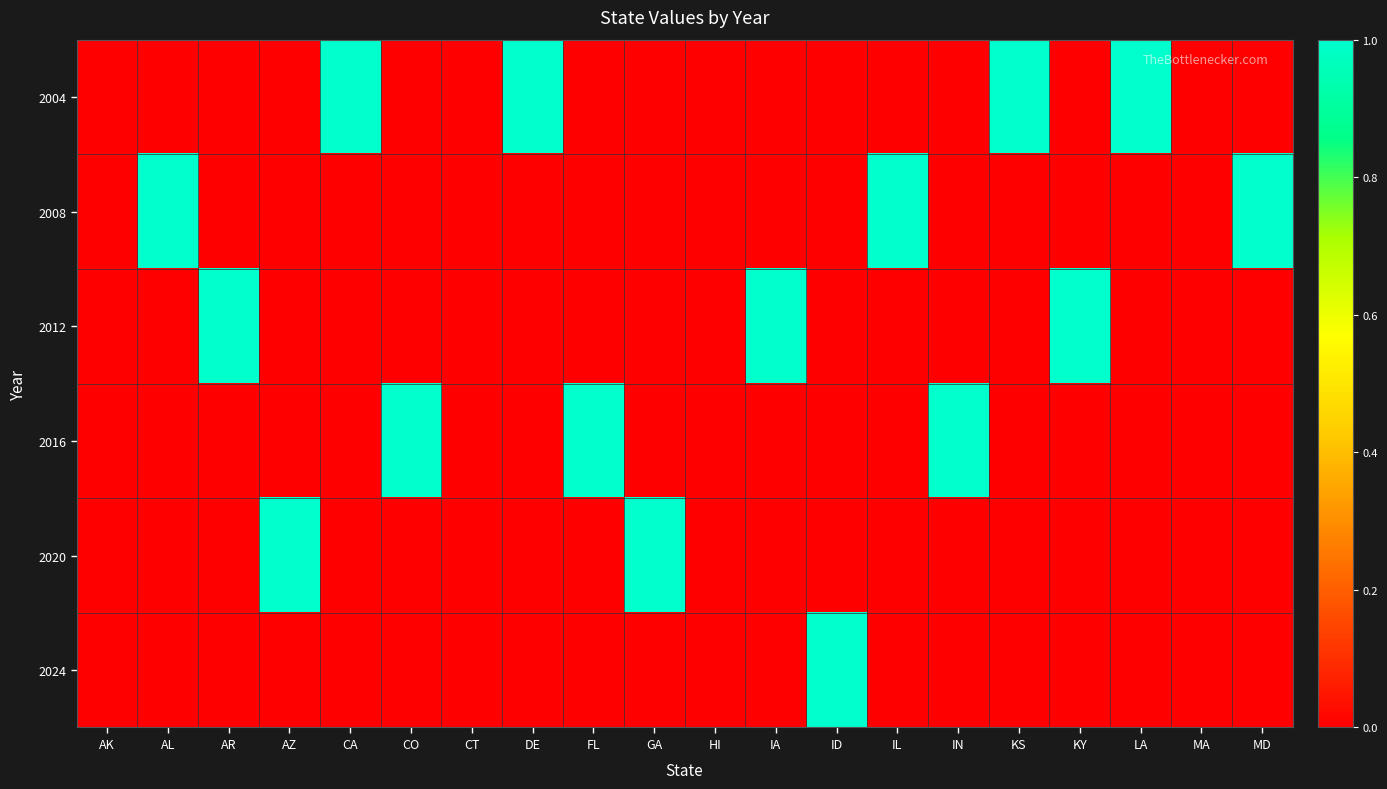

Reading right to left, transcribe all the data shown in this chart.

2004: MD=0	MA=0	LA=1	KY=0	KS=1	IN=0	IL=0	ID=0	IA=0	HI=0	GA=0	FL=0	DE=1	CT=0	CO=0	CA=1	AZ=0	AR=0	AL=0	AK=0
2008: MD=1	MA=0	LA=0	KY=0	KS=0	IN=0	IL=1	ID=0	IA=0	HI=0	GA=0	FL=0	DE=0	CT=0	CO=0	CA=0	AZ=0	AR=0	AL=1	AK=0
2012: MD=0	MA=0	LA=0	KY=1	KS=0	IN=0	IL=0	ID=0	IA=1	HI=0	GA=0	FL=0	DE=0	CT=0	CO=0	CA=0	AZ=0	AR=1	AL=0	AK=0
2016: MD=0	MA=0	LA=0	KY=0	KS=0	IN=1	IL=0	ID=0	IA=0	HI=0	GA=0	FL=1	DE=0	CT=0	CO=1	CA=0	AZ=0	AR=0	AL=0	AK=0
2020: MD=0	MA=0	LA=0	KY=0	KS=0	IN=0	IL=0	ID=0	IA=0	HI=0	GA=1	FL=0	DE=0	CT=0	CO=0	CA=0	AZ=1	AR=0	AL=0	AK=0
2024: MD=0	MA=0	LA=0	KY=0	KS=0	IN=0	IL=0	ID=1	IA=0	HI=0	GA=0	FL=0	DE=0	CT=0	CO=0	CA=0	AZ=0	AR=0	AL=0	AK=0